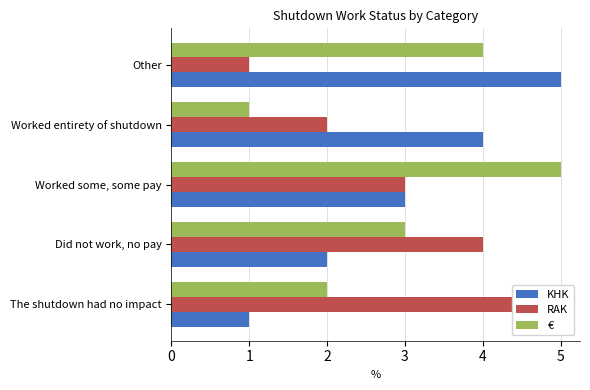

The value of RAK at Worked entirety of shutdown is 3. True or false?

False